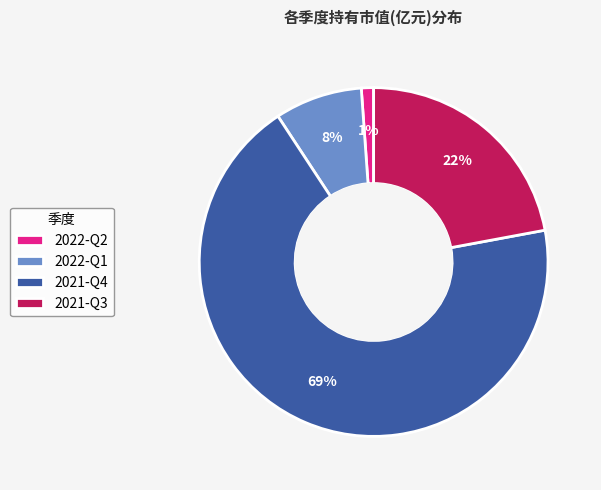

Combined, do 2022-Q1 and 2021-Q3 account for over 50%?

No